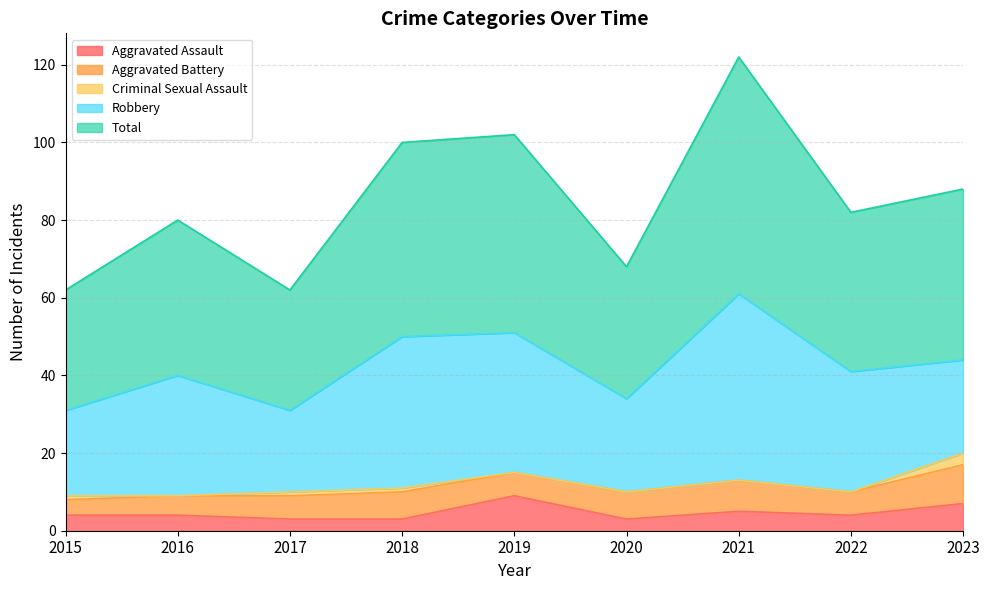

Where is the first local maximum for Aggravated Battery?

2018